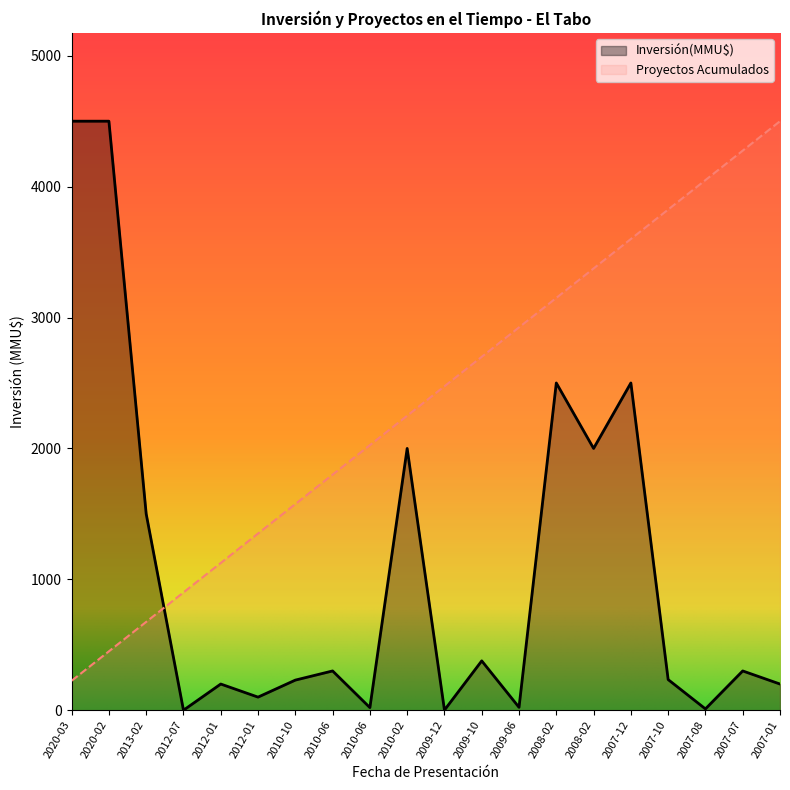

Does the chart display data point markers on the line(s)?

No